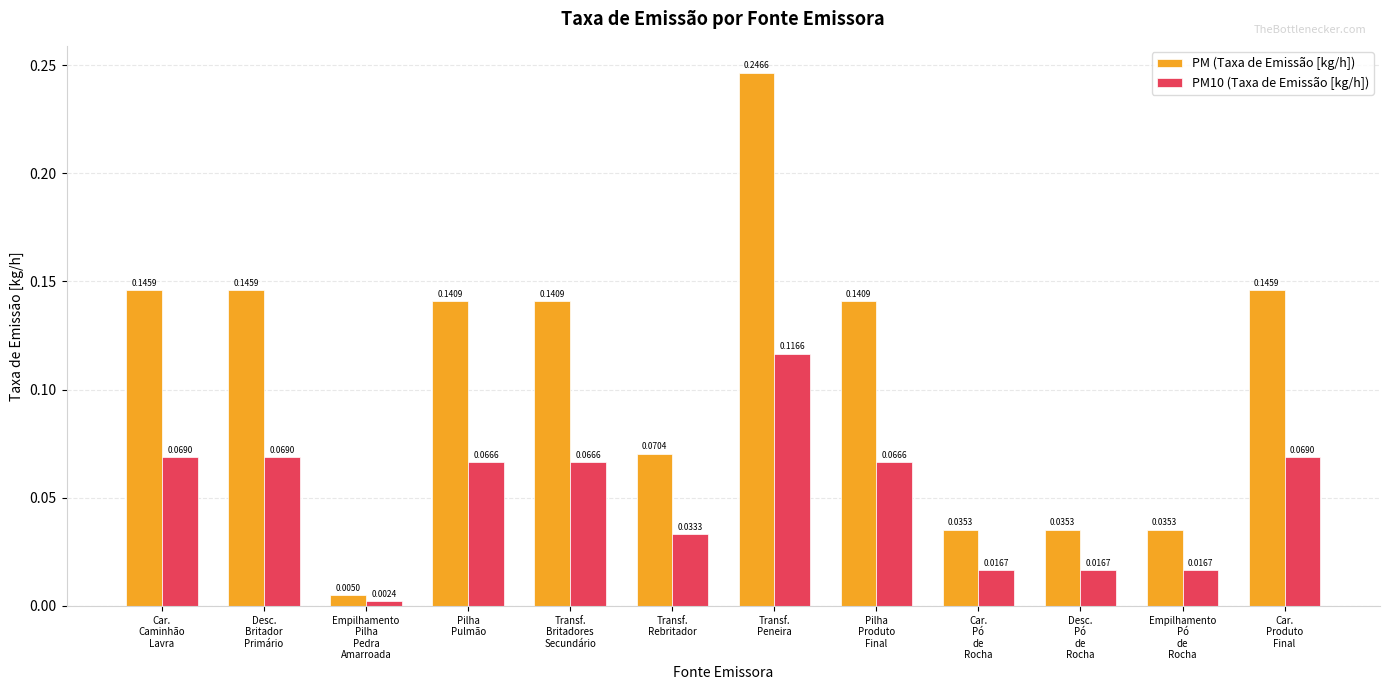

At how many categories does at least one series exceed 0?

12